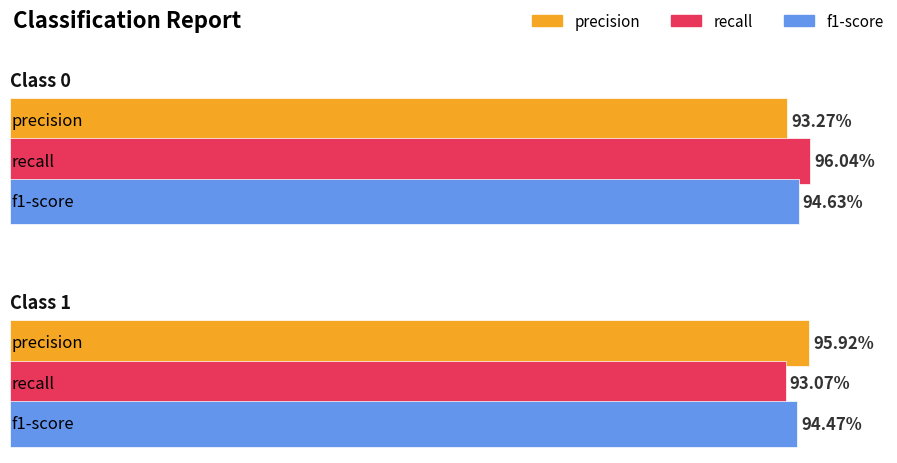

The recall series shows 0.6 at 1. True or false?

False